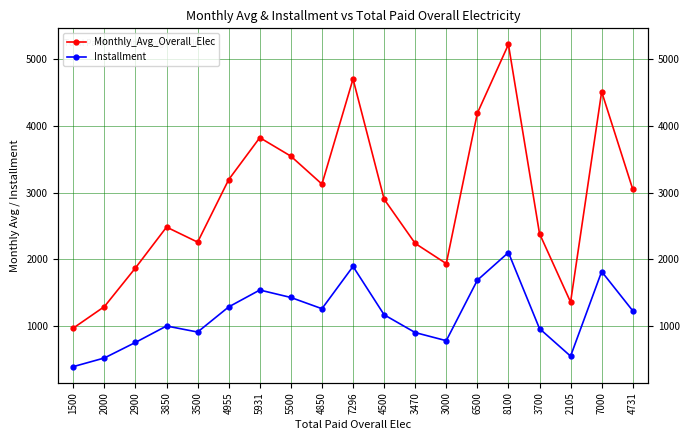

What is the spread (max minus min) of values at 3000?

1157.0